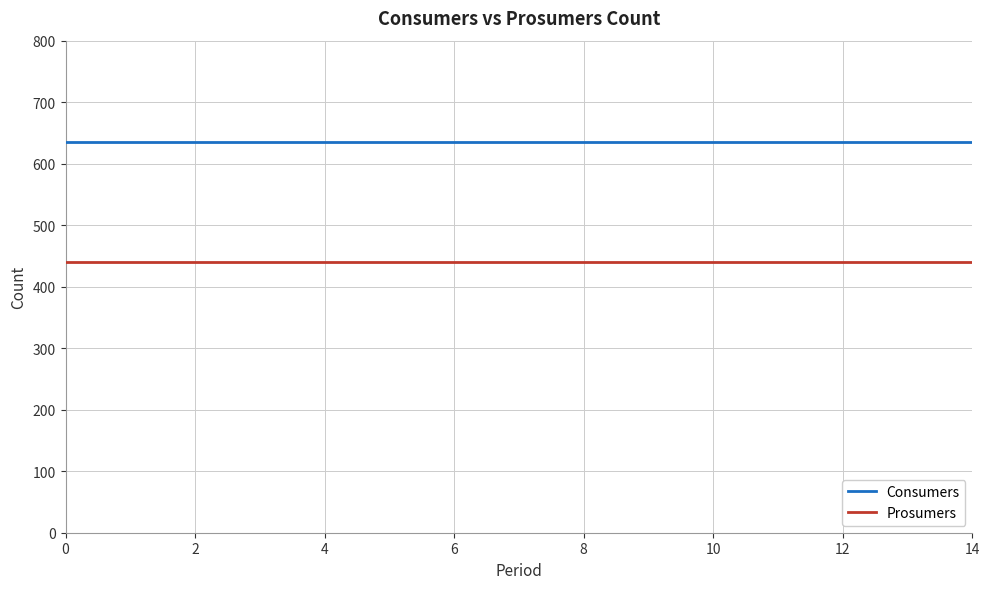

True or false: Consumers and Prosumers cross at least once.

False